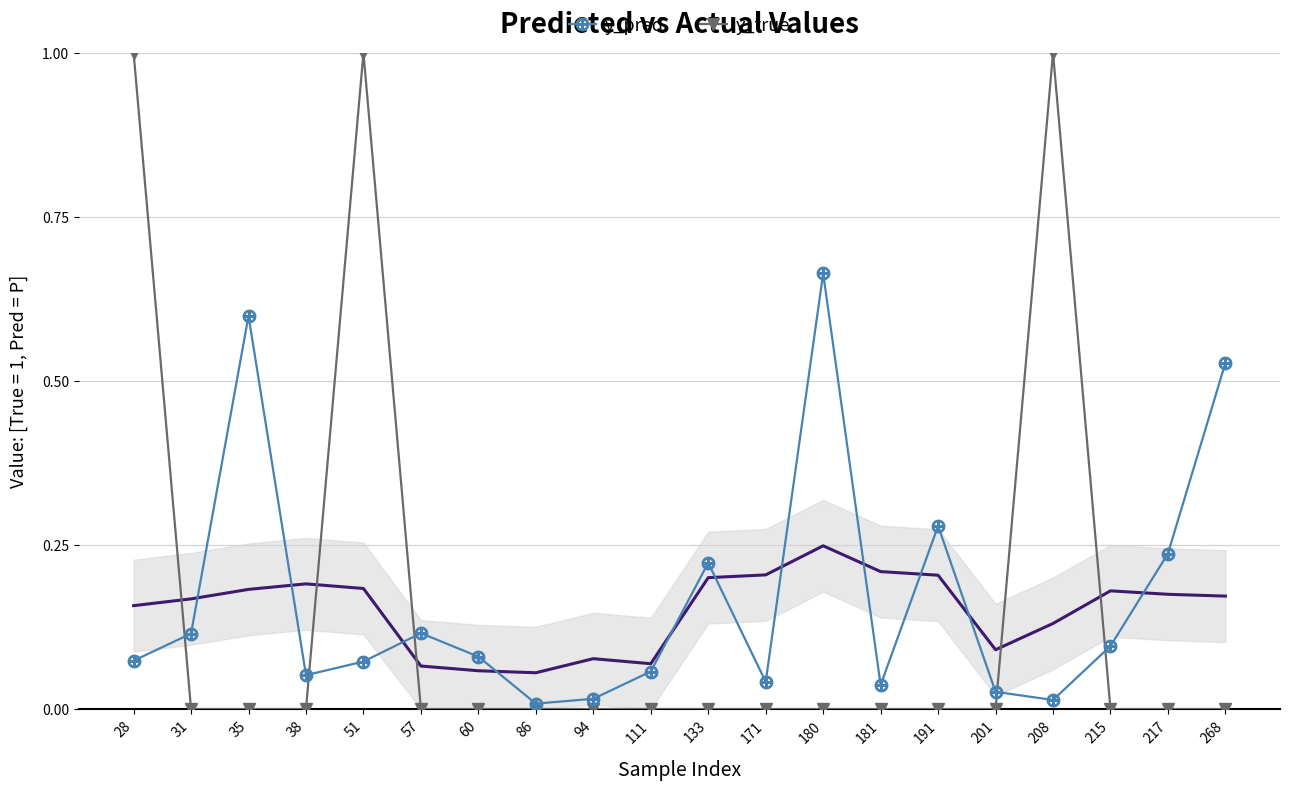

At which label does y_true reach its peak?

28